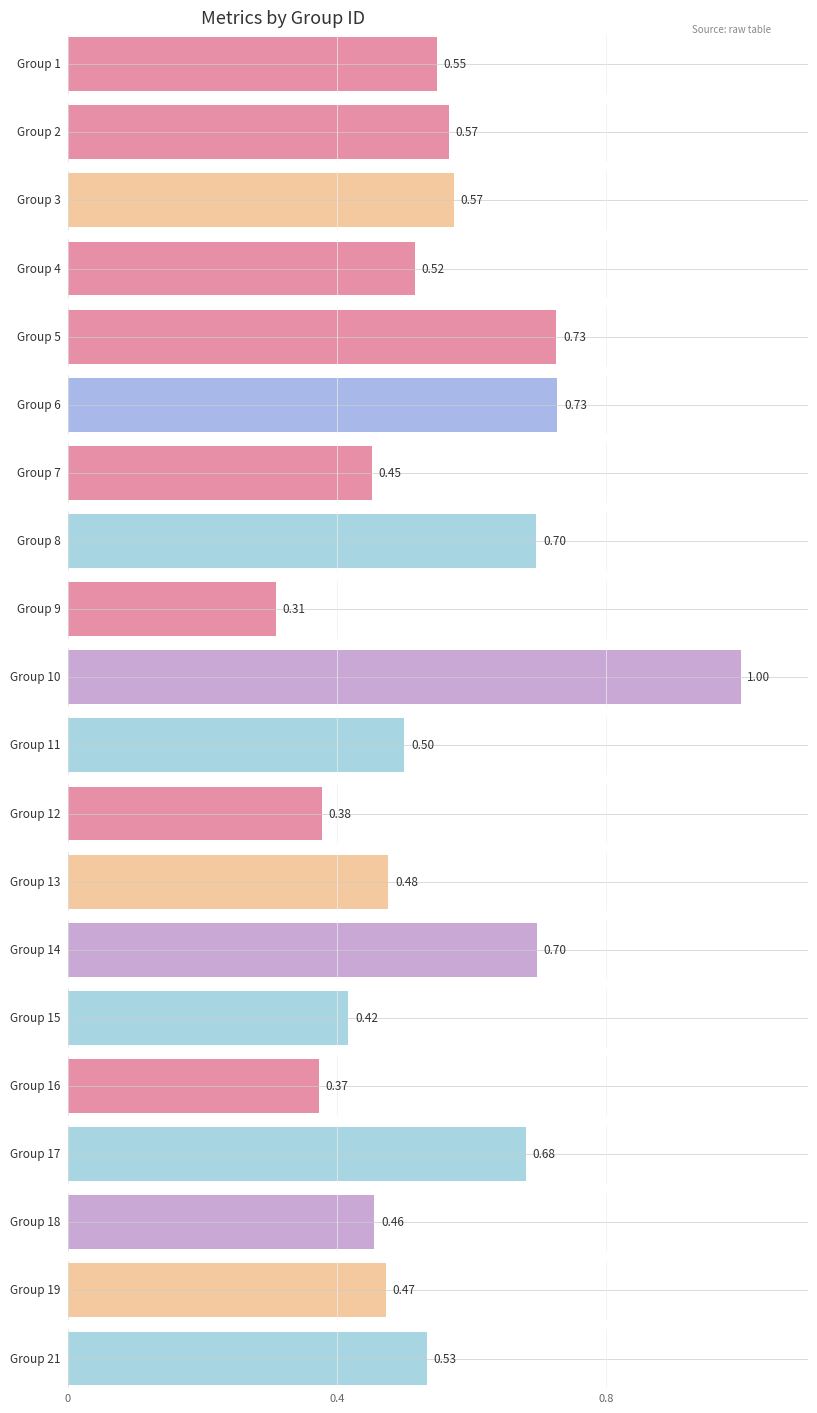

The value of accuracy at 16 is 0.4. True or false?

True